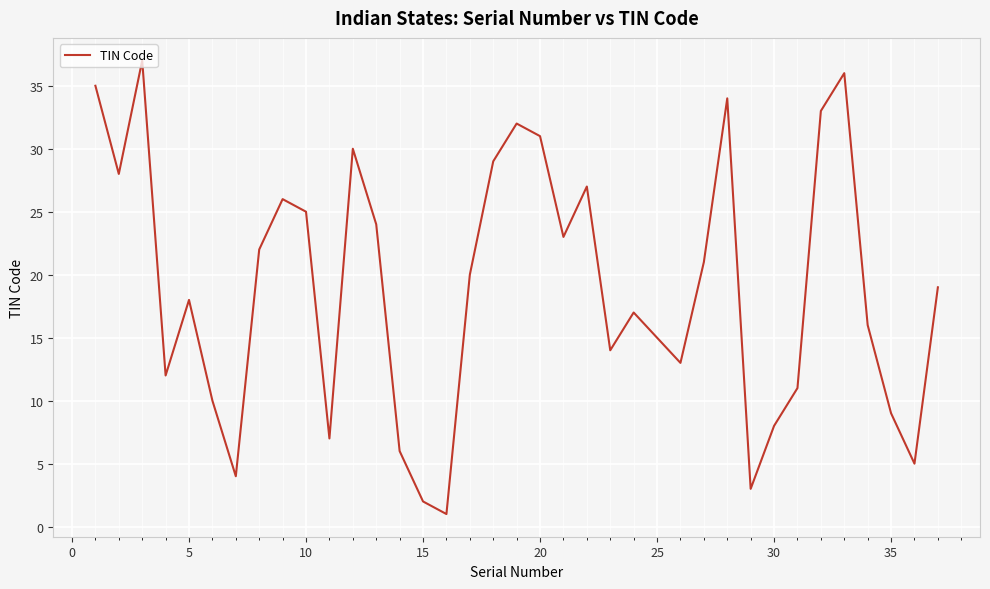

What is the maximum value shown in the chart?

37